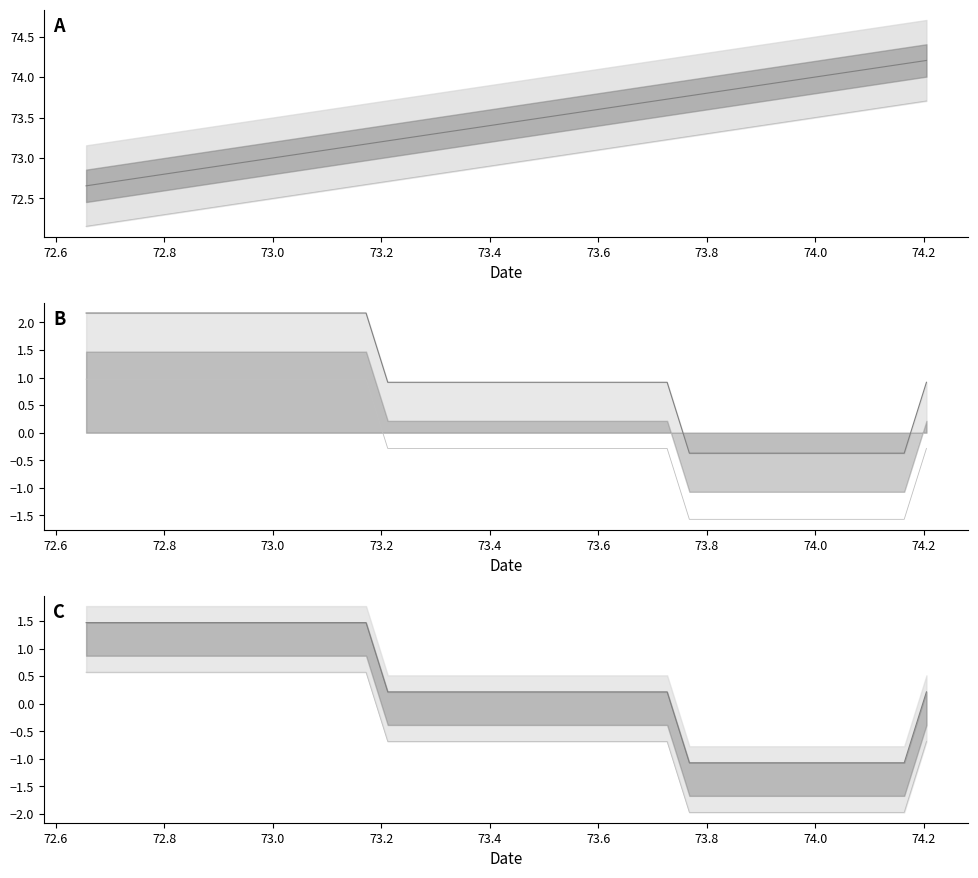

True or false: pressure lower has more than 2 interior local peaks.

False